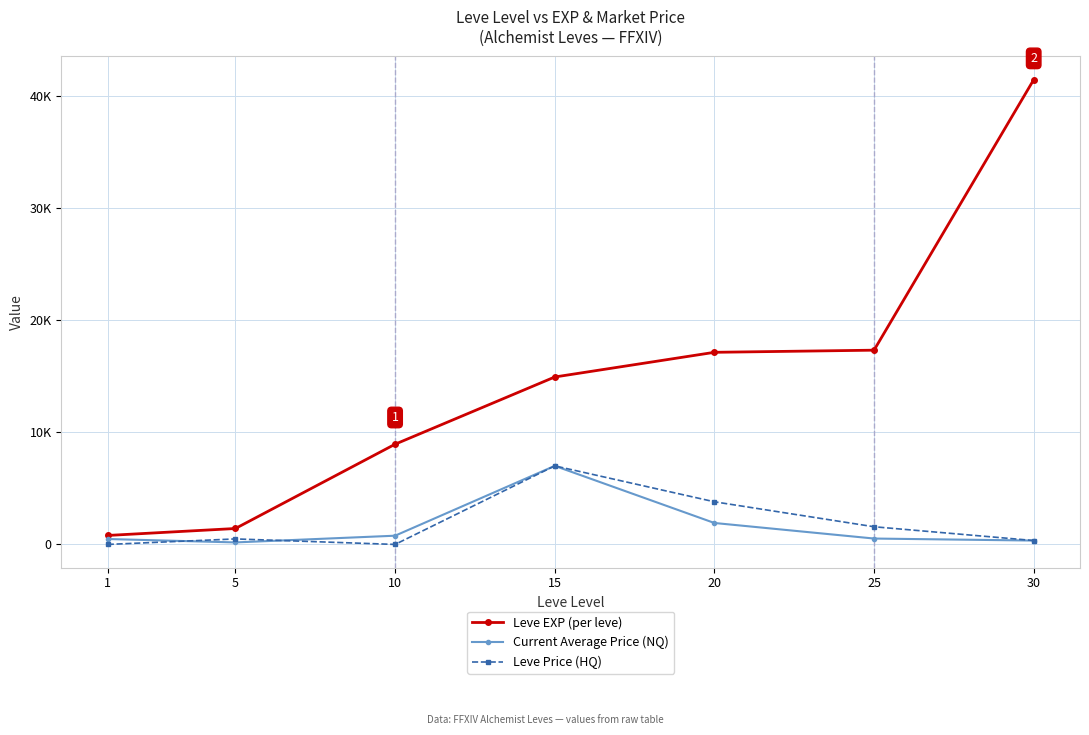

What are all the series names shown in the legend?

Leve EXP (per leve), Current Average Price (NQ), Leve Price (HQ)